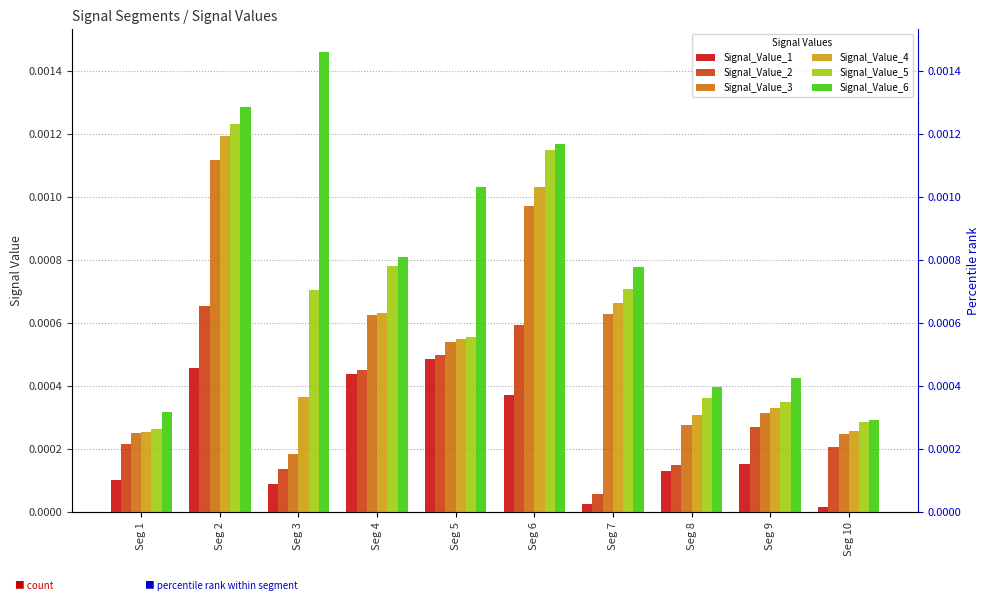

Between Seg 1 and Seg 6, which series saw the biggest shift?

Signal_Value_5